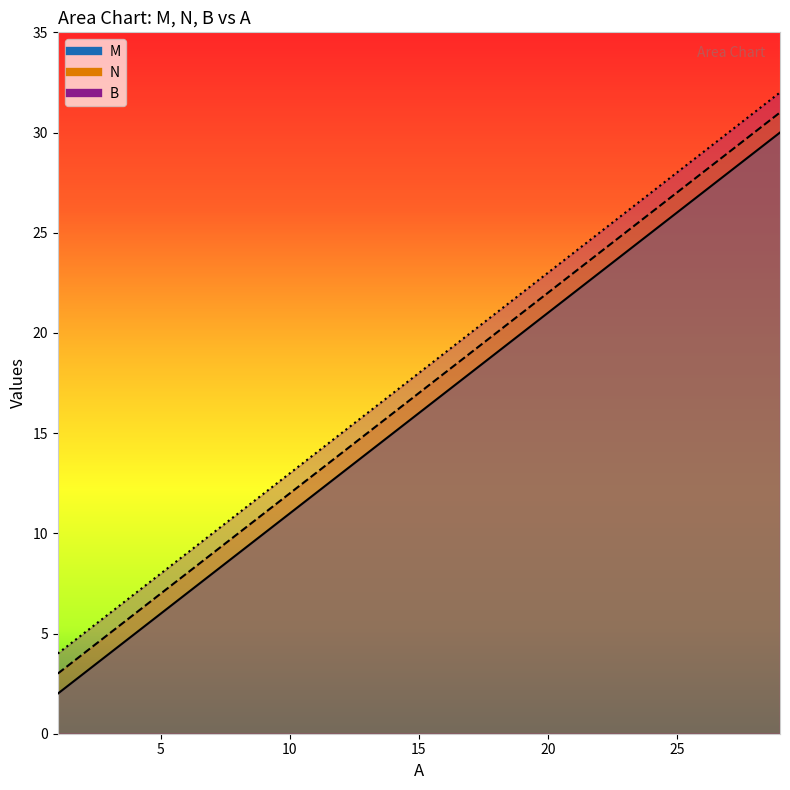

Reading left to right, extract all data points from this chart.

M: 1=2	2=3	3=4	4=5	5=6	6=7	7=8	8=9	9=10	10=11	11=12	12=13	13=14	14=15	15=16	16=17	17=18	18=19	19=20	20=21	21=22	22=23	23=24	24=25	25=26	26=27	27=28	28=29	29=30
N: 1=3	2=4	3=5	4=6	5=7	6=8	7=9	8=10	9=11	10=12	11=13	12=14	13=15	14=16	15=17	16=18	17=19	18=20	19=21	20=22	21=23	22=24	23=25	24=26	25=27	26=28	27=29	28=30	29=31
B: 1=4	2=5	3=6	4=7	5=8	6=9	7=10	8=11	9=12	10=13	11=14	12=15	13=16	14=17	15=18	16=19	17=20	18=21	19=22	20=23	21=24	22=25	23=26	24=27	25=28	26=29	27=30	28=31	29=32